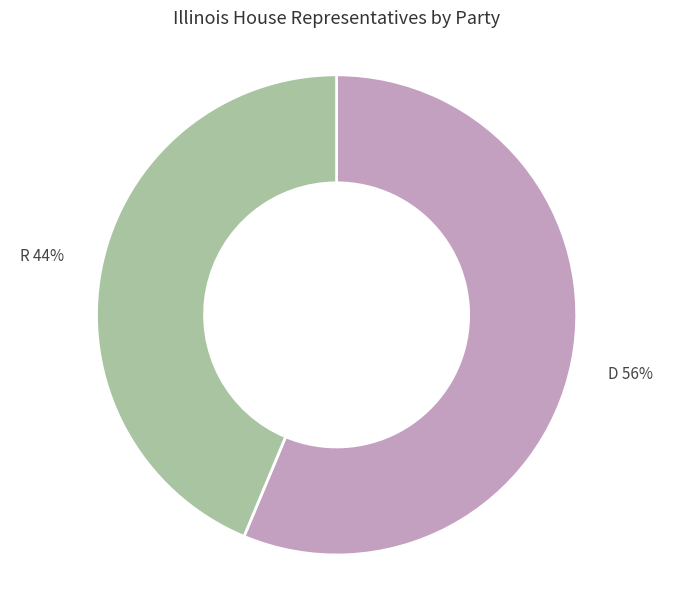

Count the number of slices in the pie.

2